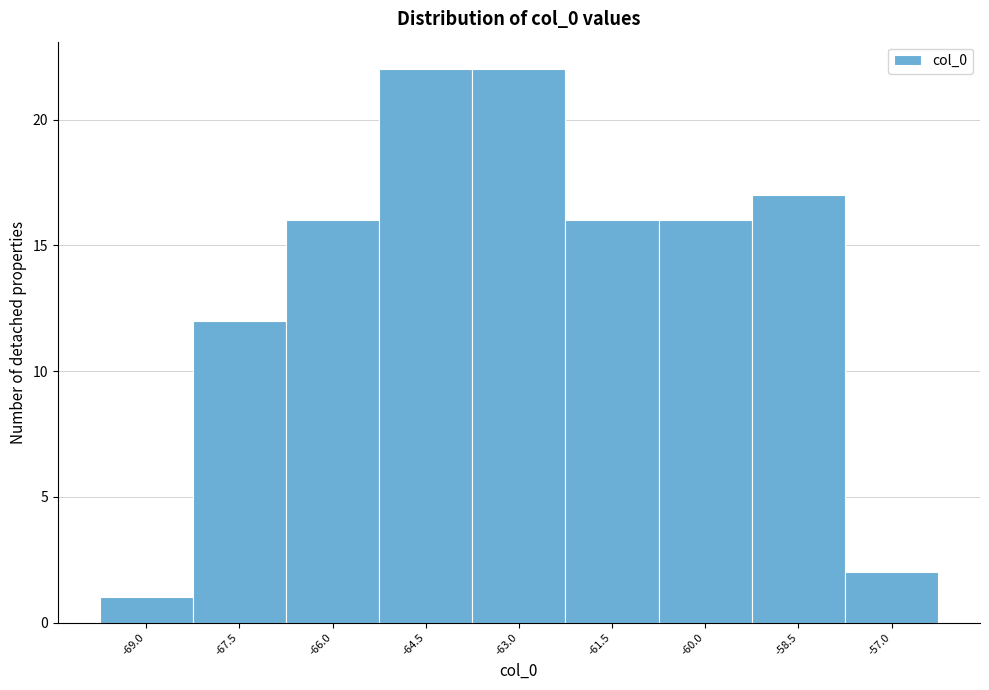

Reading right to left, extract all data points from this chart.

2	17	16	16	22	22	16	12	1